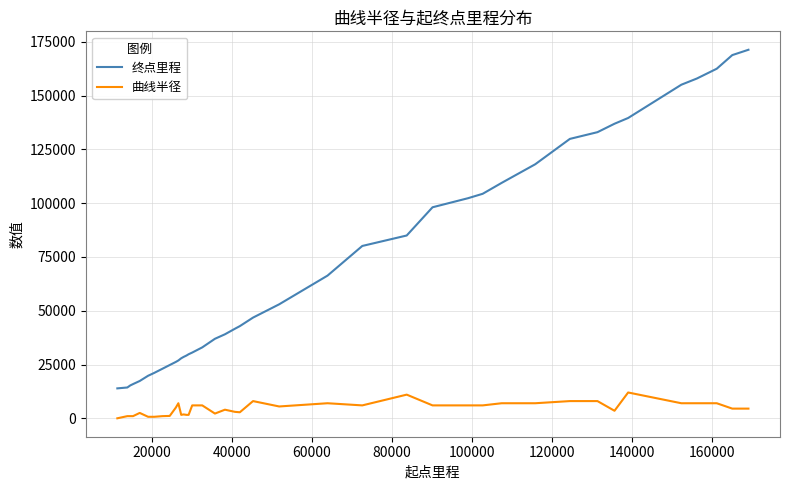

How many lines are shown in the chart?

2